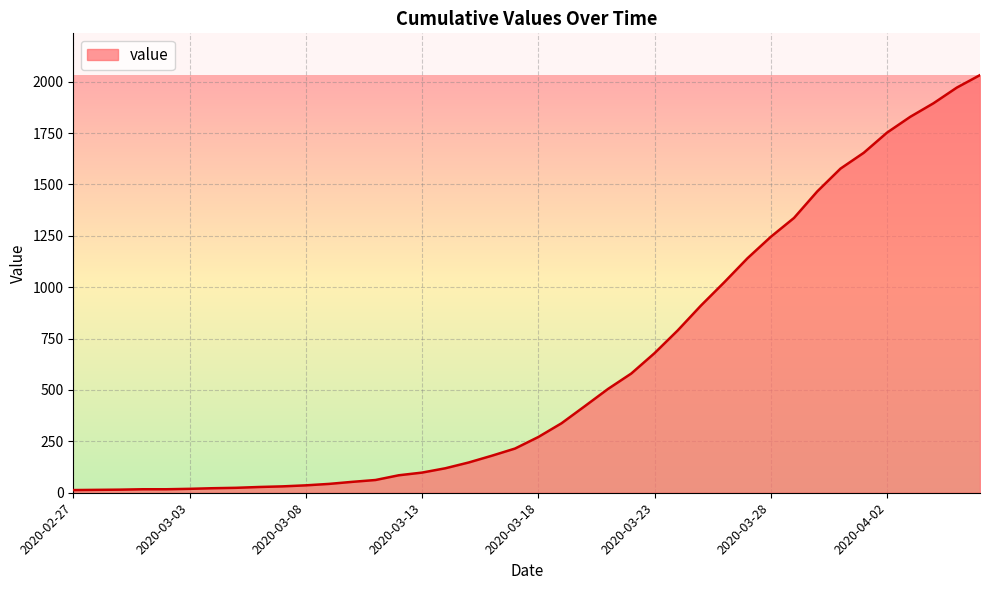

What is the difference between the maximum and minimum values?

2019